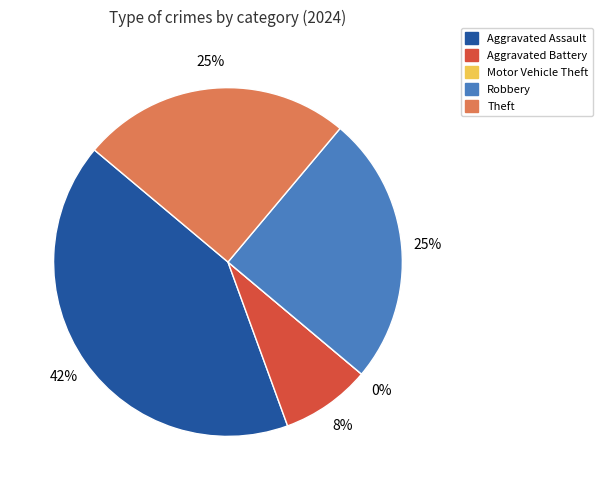

Rank the categories by value from lowest to highest.

Motor Vehicle Theft, Aggravated Battery, Robbery, Theft, Aggravated Assault